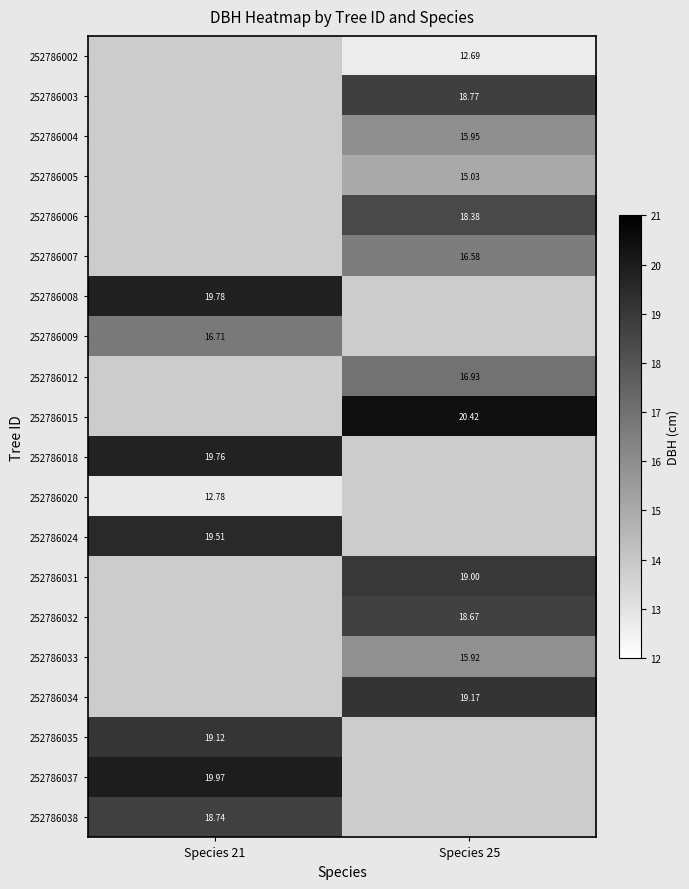

Is the value of 252786034 at Species 25 greater than the value of 252786038 at Species 21?

Yes